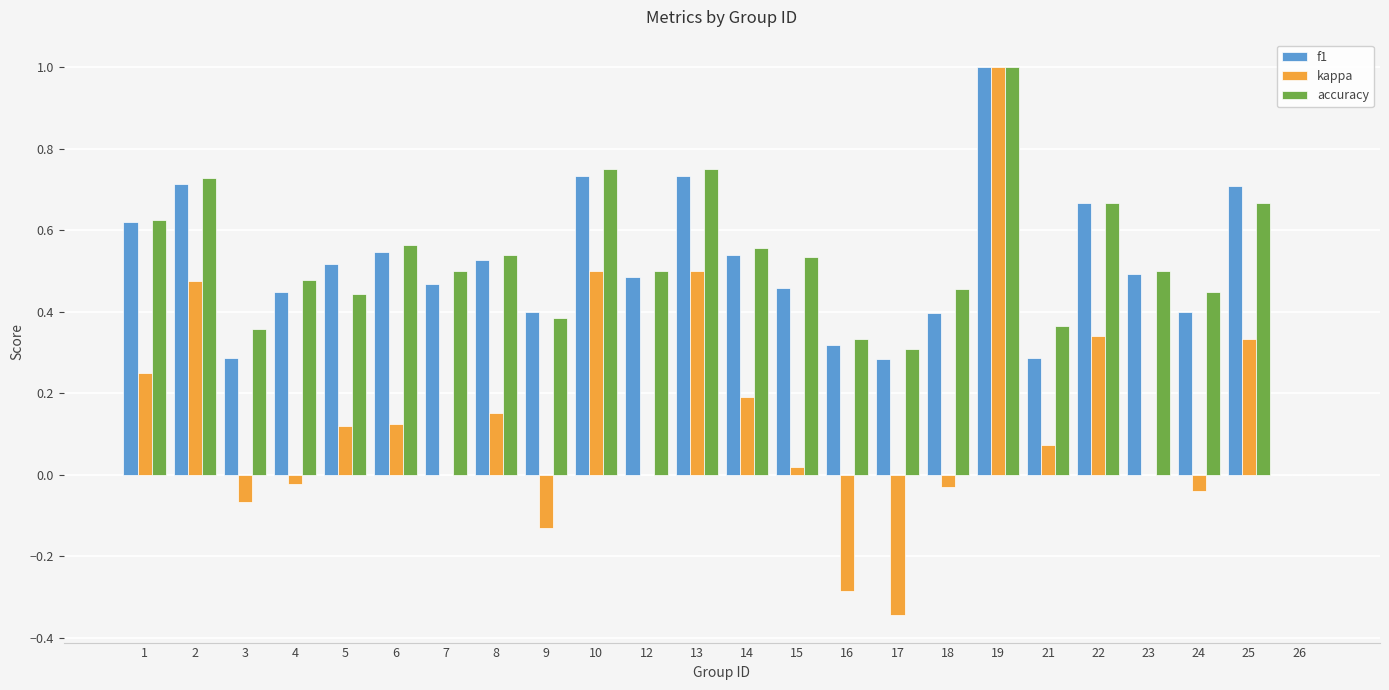

What is the total value across all series at 13?

2.0